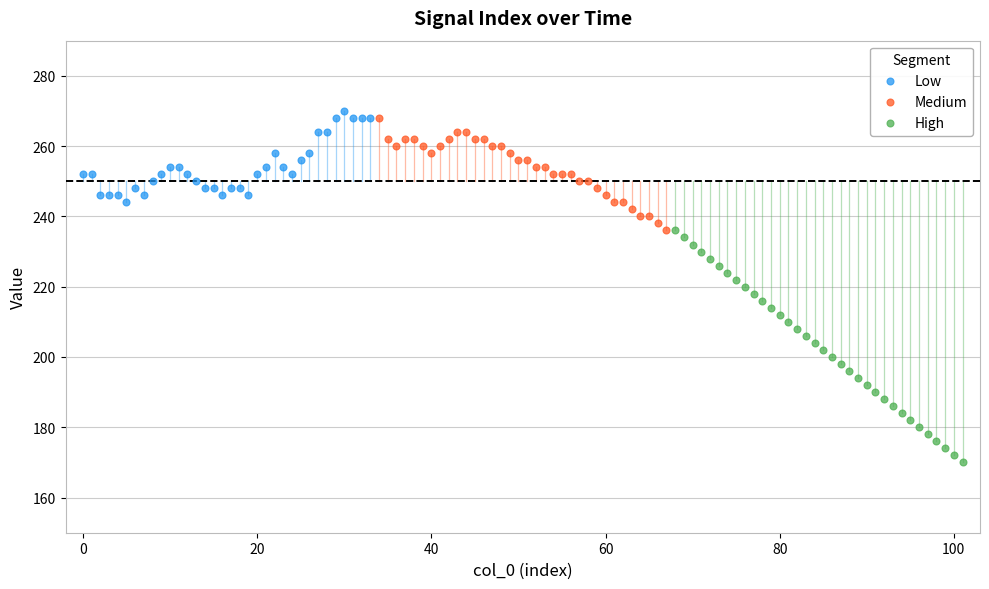

Which series contains the lowest Y value?

High